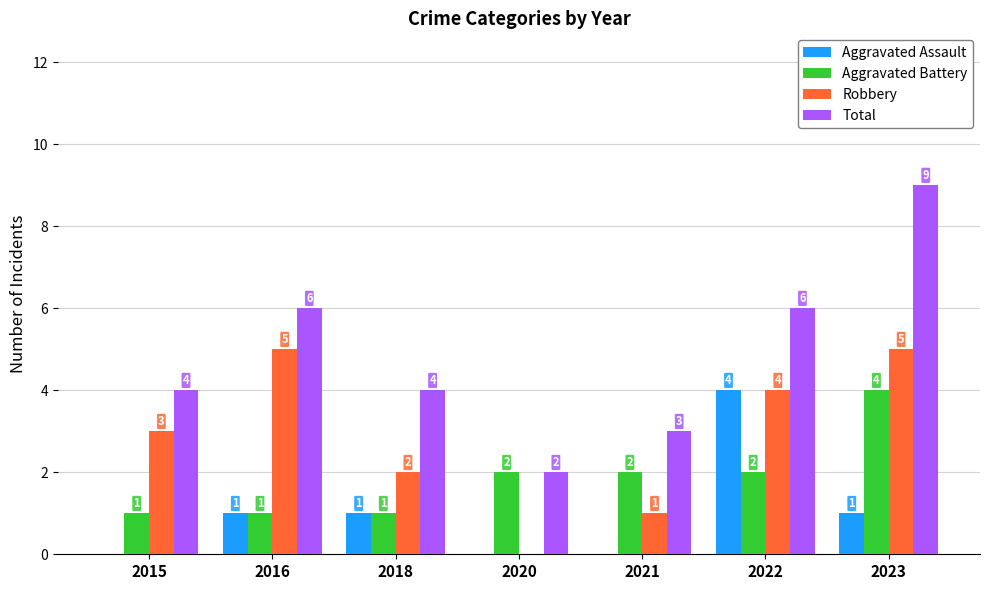

The value of Robbery at 2022 is 2. True or false?

False